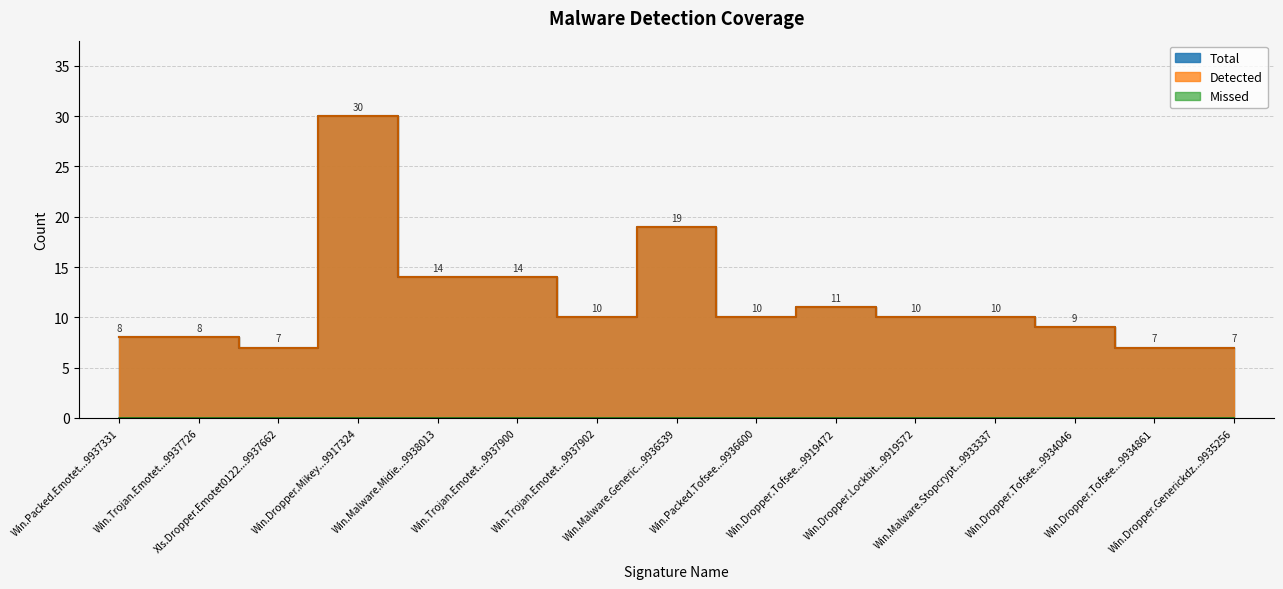

True or false: Total and Detected intersect in this chart.

False